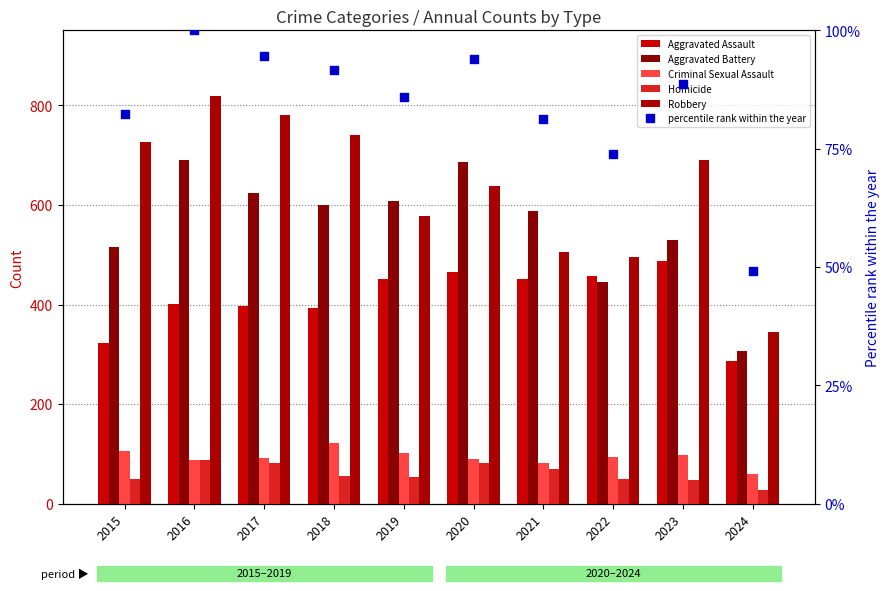

At which category is the sum across all series the highest?

2016